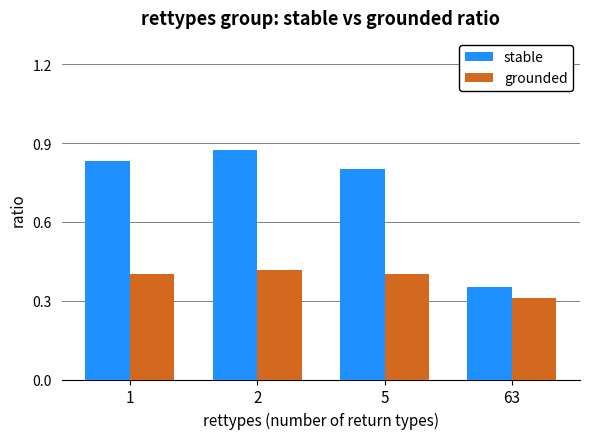

Is it true that grounded equals 0.4 at 2?

True